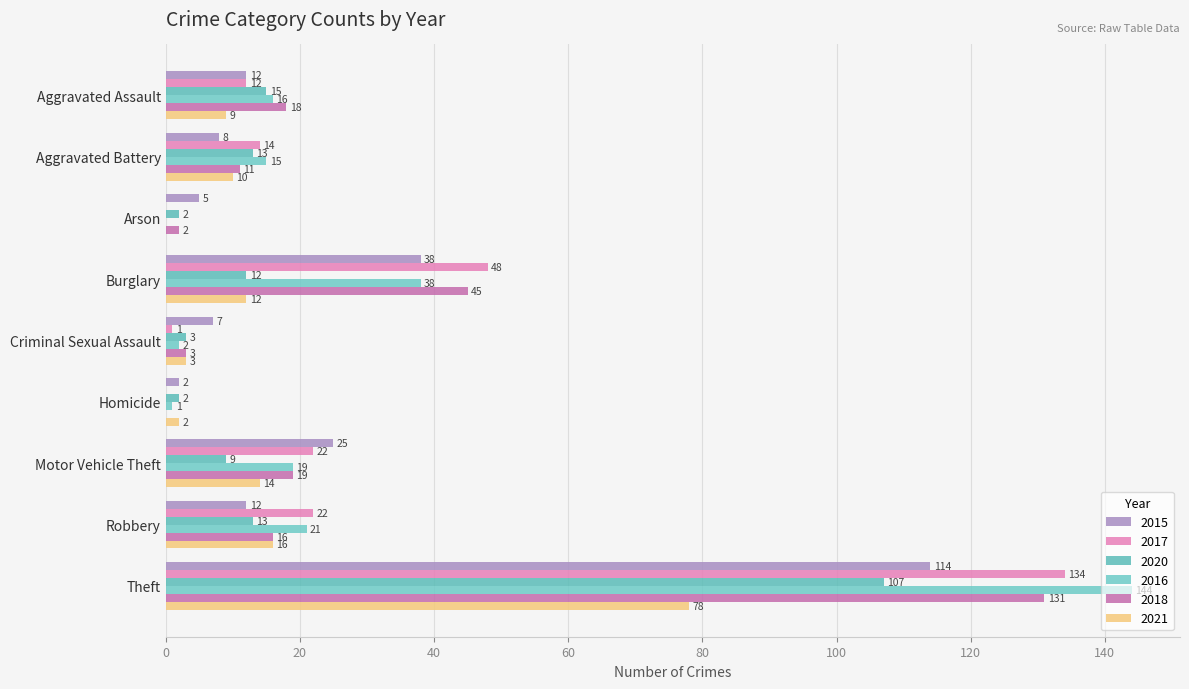

Reading right to left, what are all the values shown in this chart?

2015: 114	12	25	2	7	38	5	8	12
2017: 134	22	22	0	1	48	0	14	12
2020: 107	13	9	2	3	12	2	13	15
2016: 144	21	19	1	2	38	0	15	16
2018: 131	16	19	0	3	45	2	11	18
2021: 78	16	14	2	3	12	0	10	9